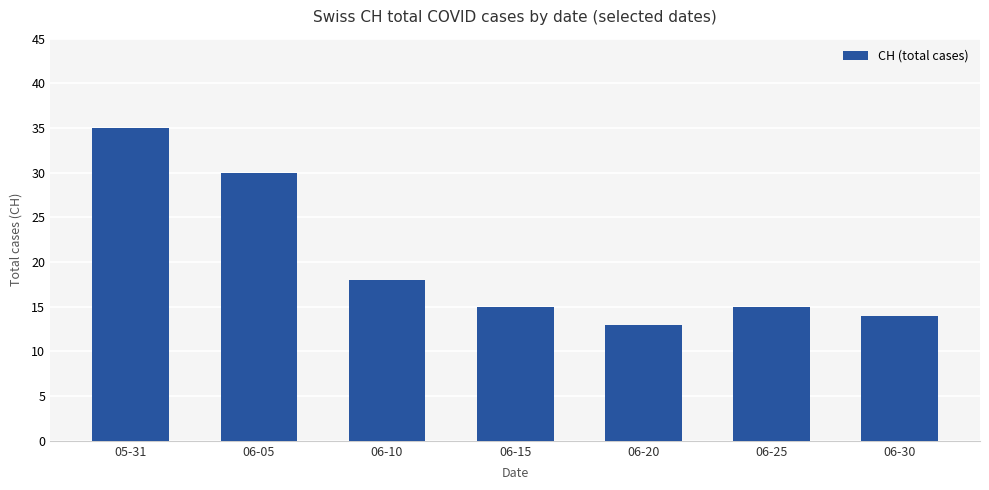

What is the smallest value displayed?

13